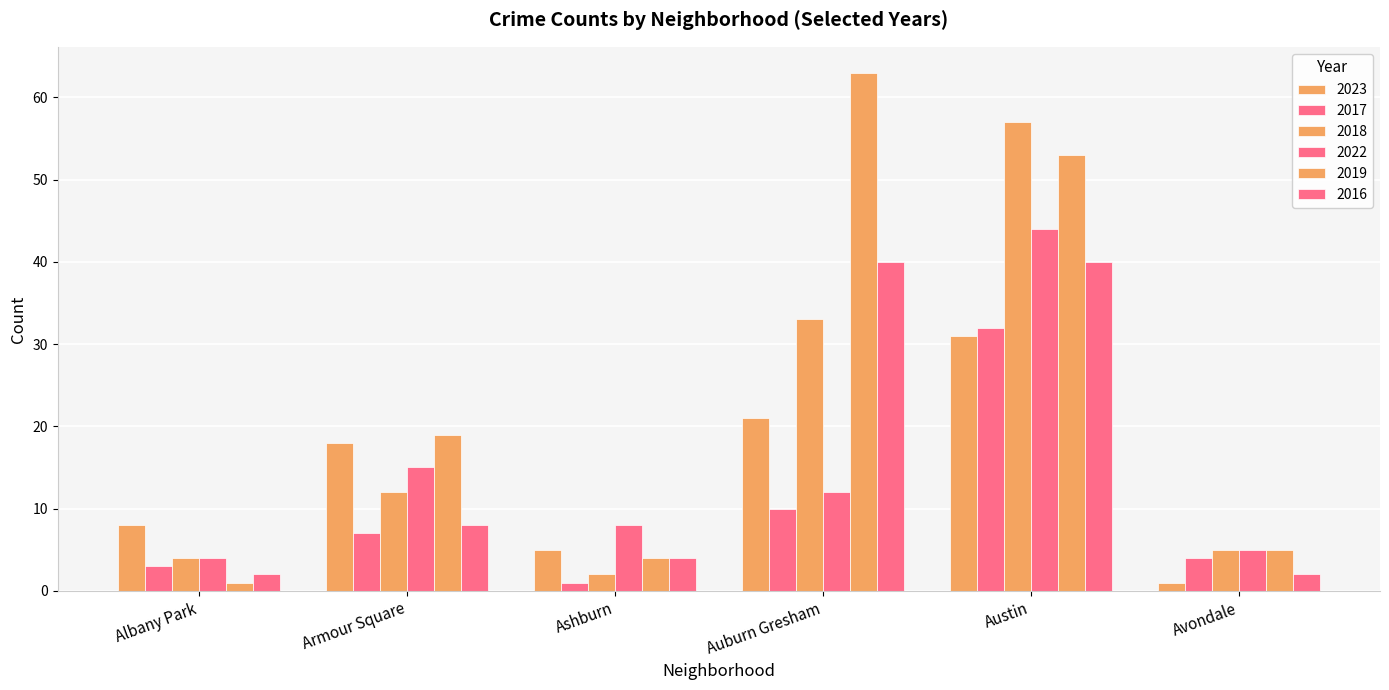

Count the number of categories in the chart.

6